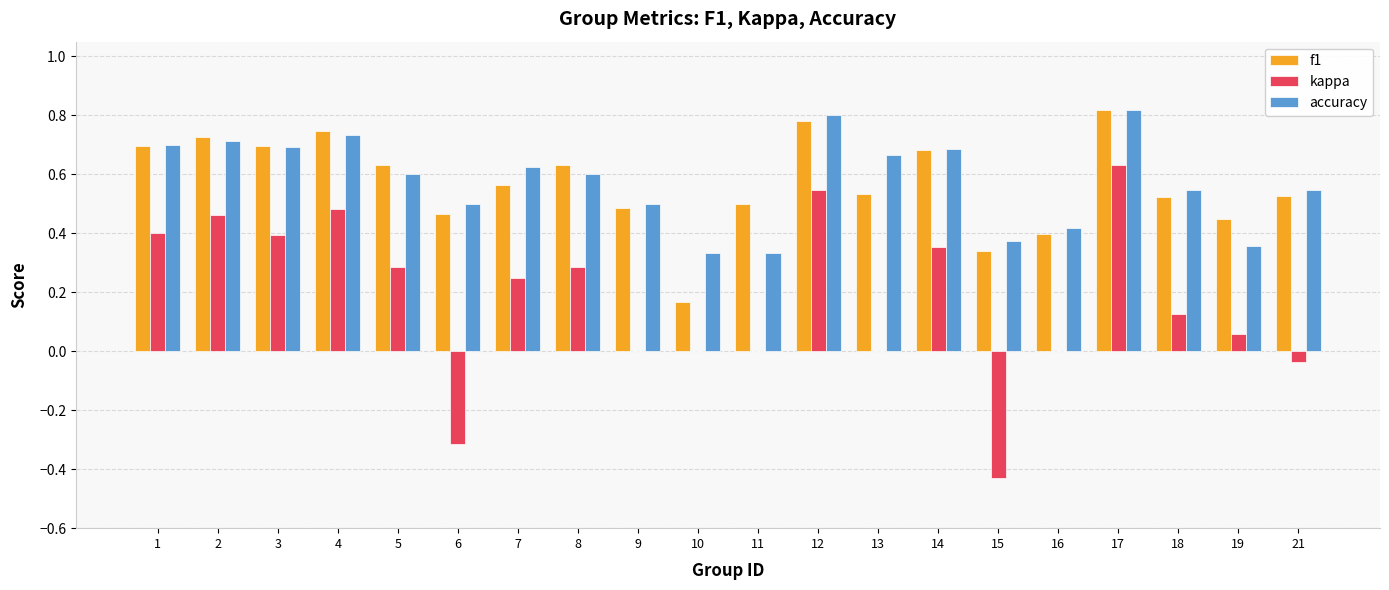

What is the total value across all series at 12?

2.1